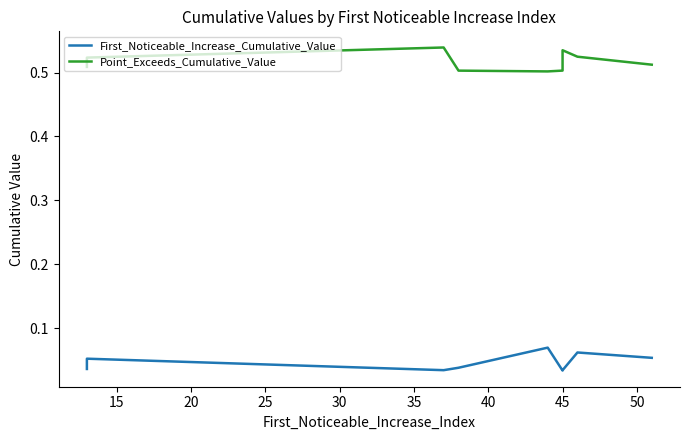

Reading left to right, transcribe all the data shown in this chart.

First_Noticeable_Increase_Cumulative_Value: 0.0	0.0	0.1	0.0	0.0	0.1	0.0	0.0	0.1	0.1
Point_Exceeds_Cumulative_Value: 0.5	0.5	0.5	0.5	0.5	0.5	0.5	0.5	0.5	0.5